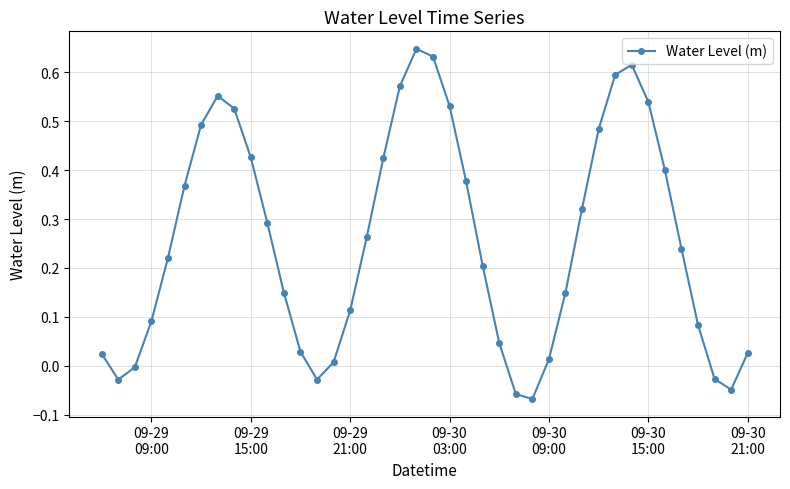

What is the difference between the second highest and minimum values?

0.7